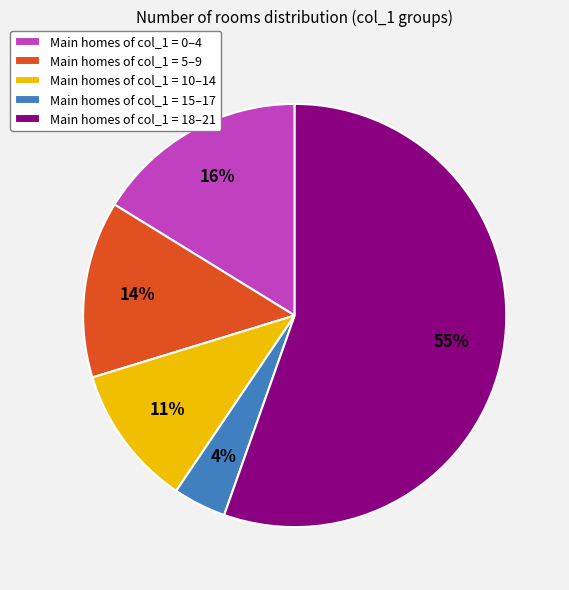

Does any single category account for the majority?

Yes